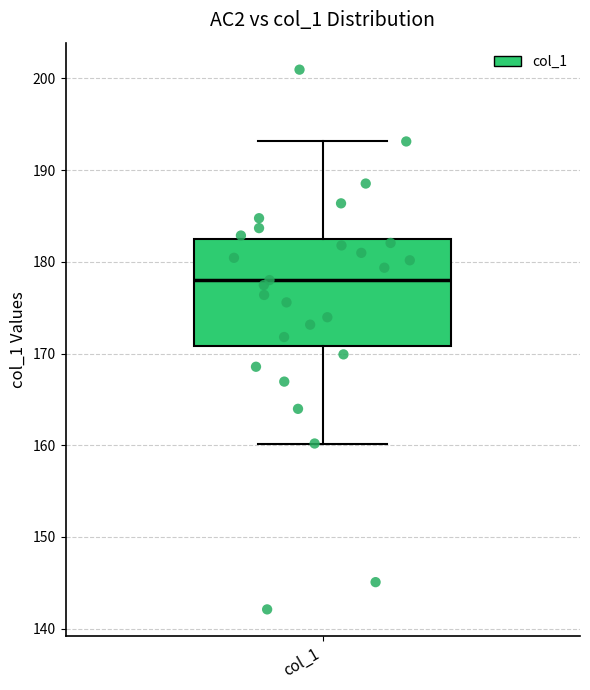

Transcribe this box plot: give where the median line is, the range the box spans, and where the two whiskers end, as read against the y-axis. The values are not printed on the chart, so give them approximately, as read against the axis.

median 178, box 171 to 182, whiskers 160 to 193